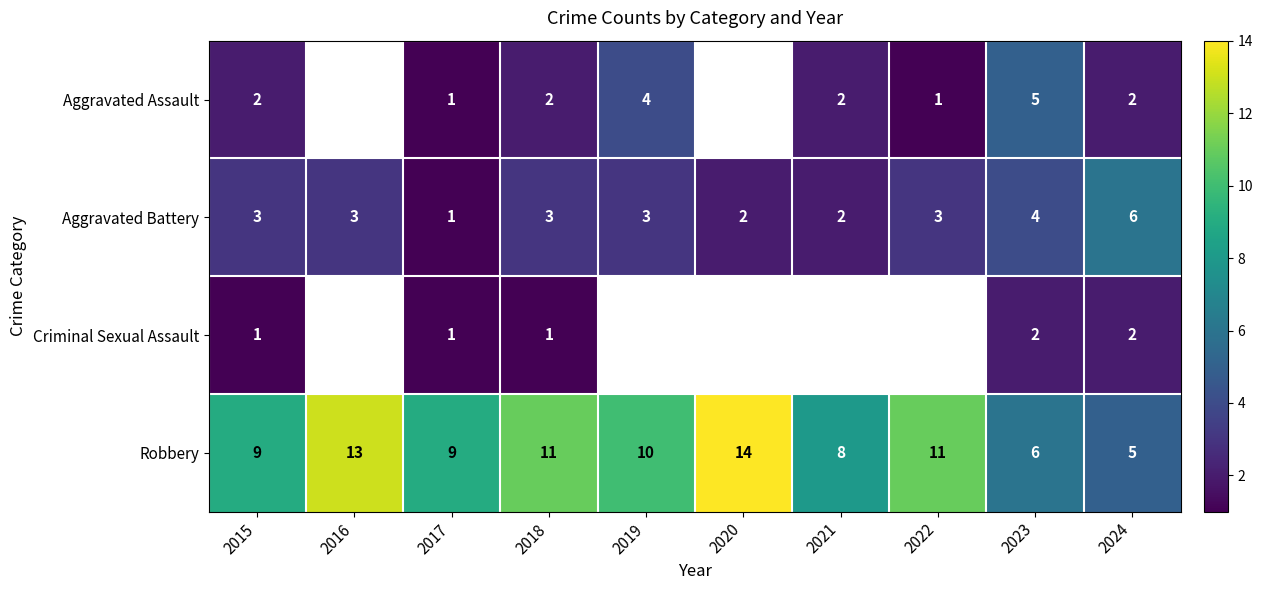

What is the maximum value shown in the chart?

14.0